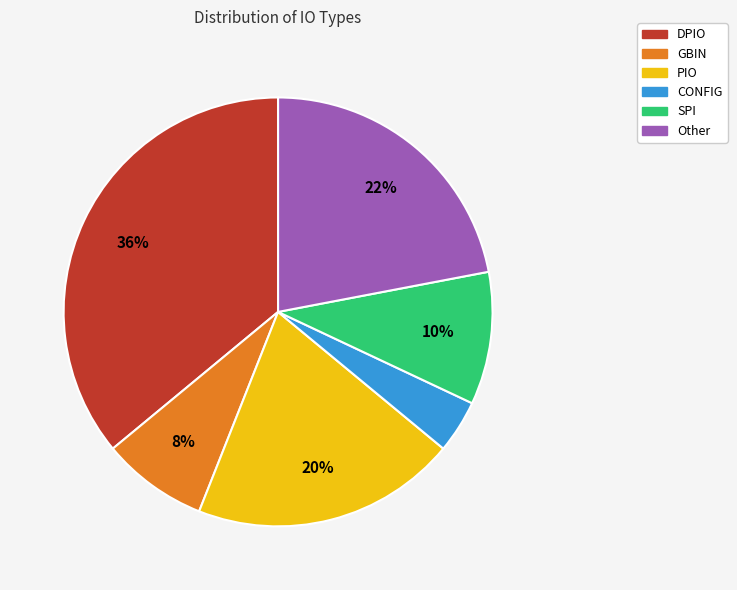

What is the largest slice in the pie chart?

DPIO